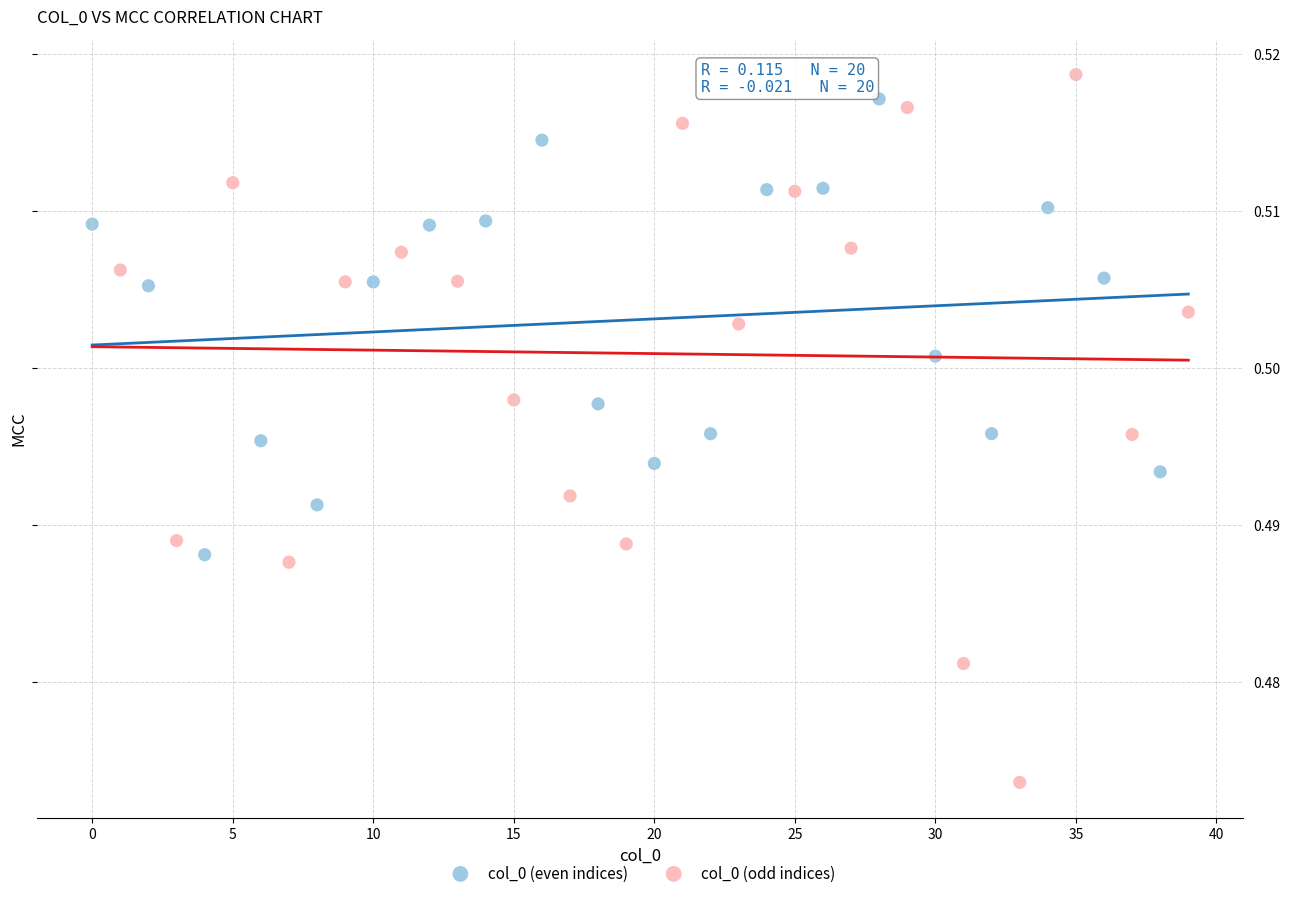

Which series contains the highest Y value?

col_0 (odd indices)